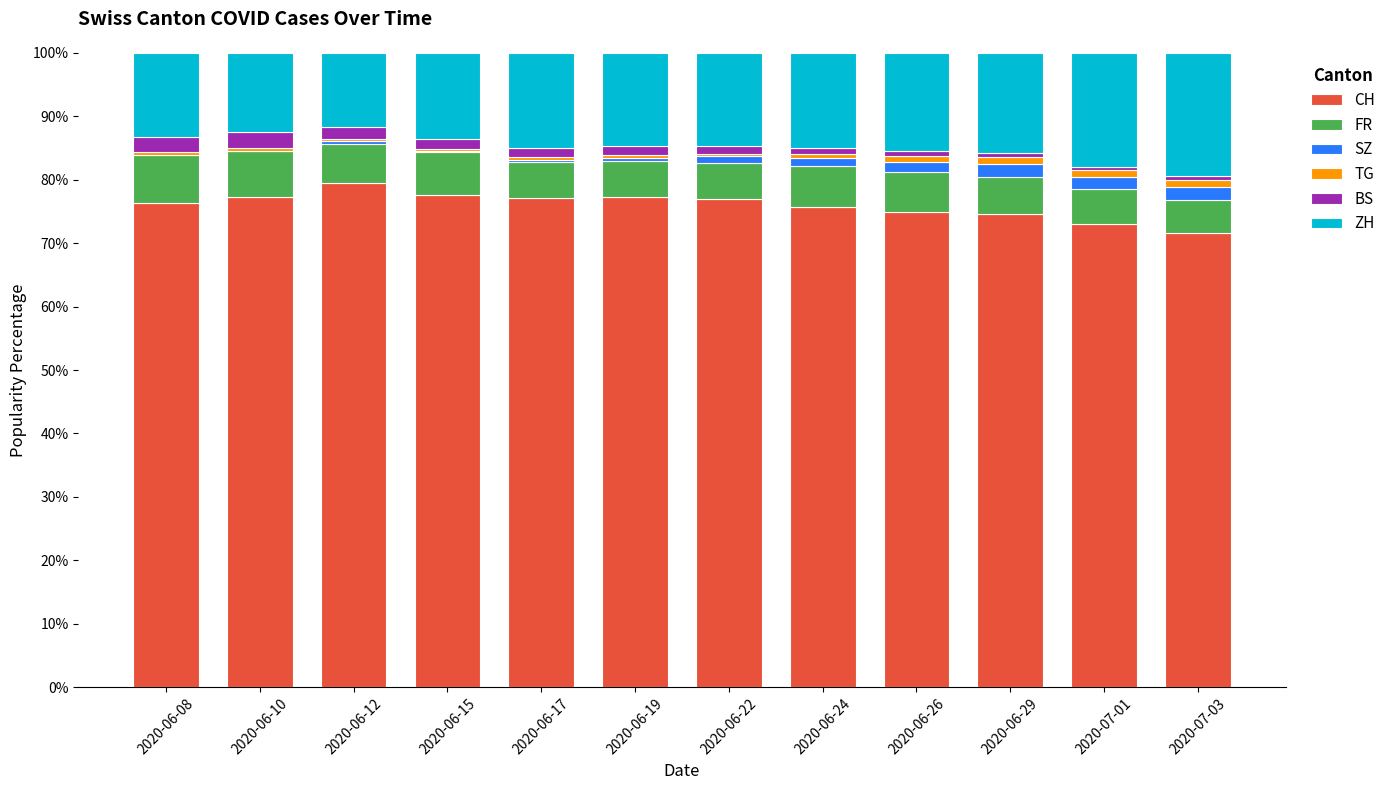

True or false: CH has a value of 114.1 at 2020-06-22.

False